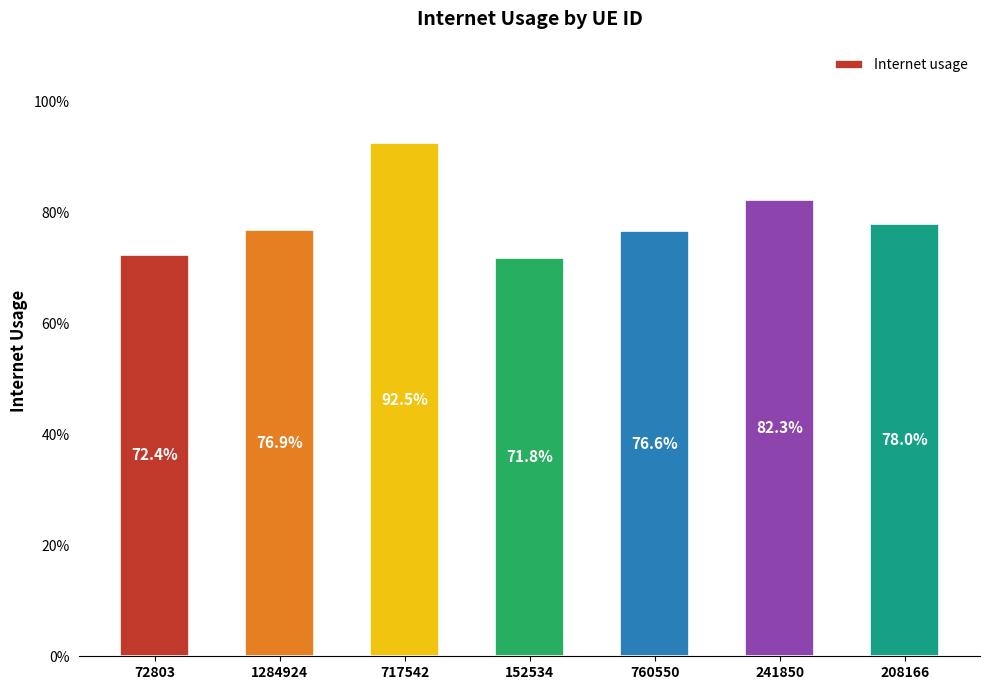

Are the bars horizontal?

No